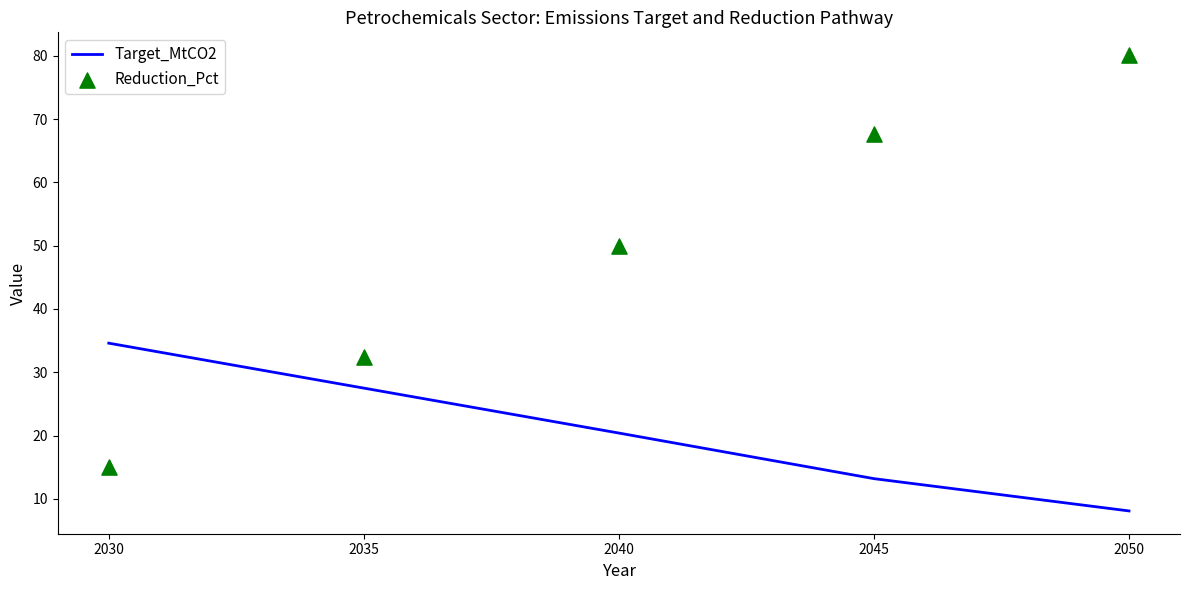

What are all the series names shown in the legend?

Target_MtCO2, Reduction_Pct